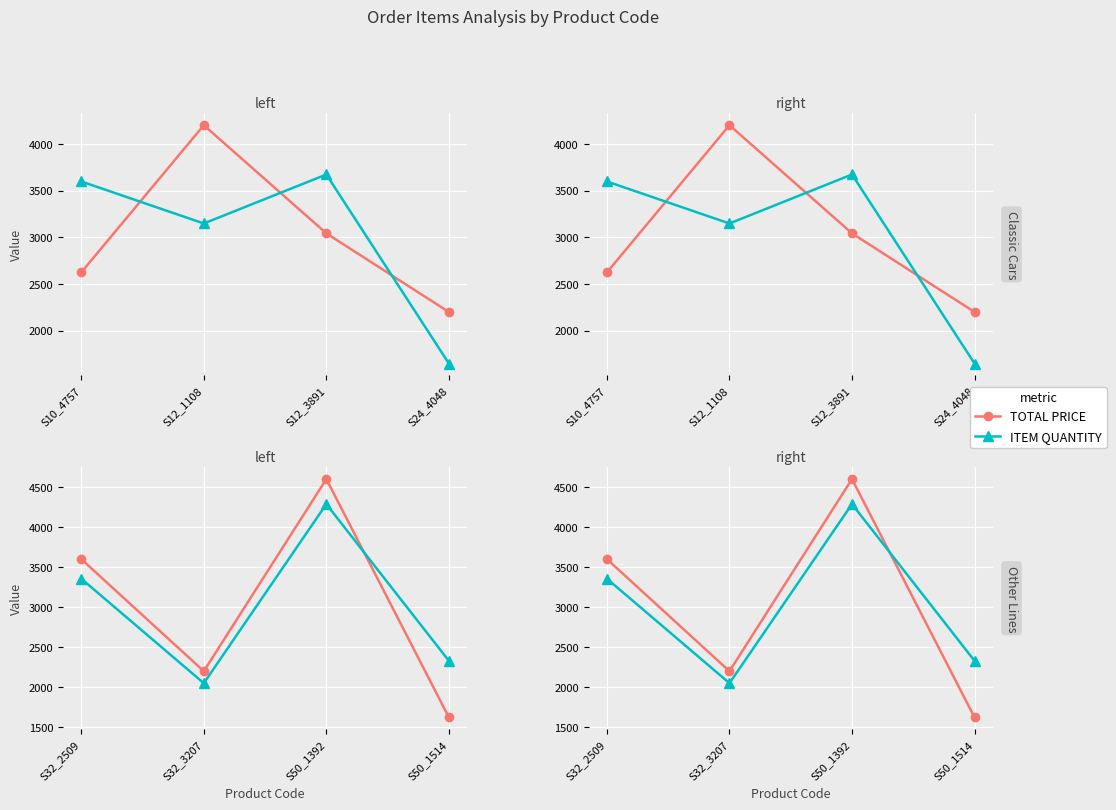

What are all the series names shown in the legend?

TOTAL PRICE, ITEM QUANTITY